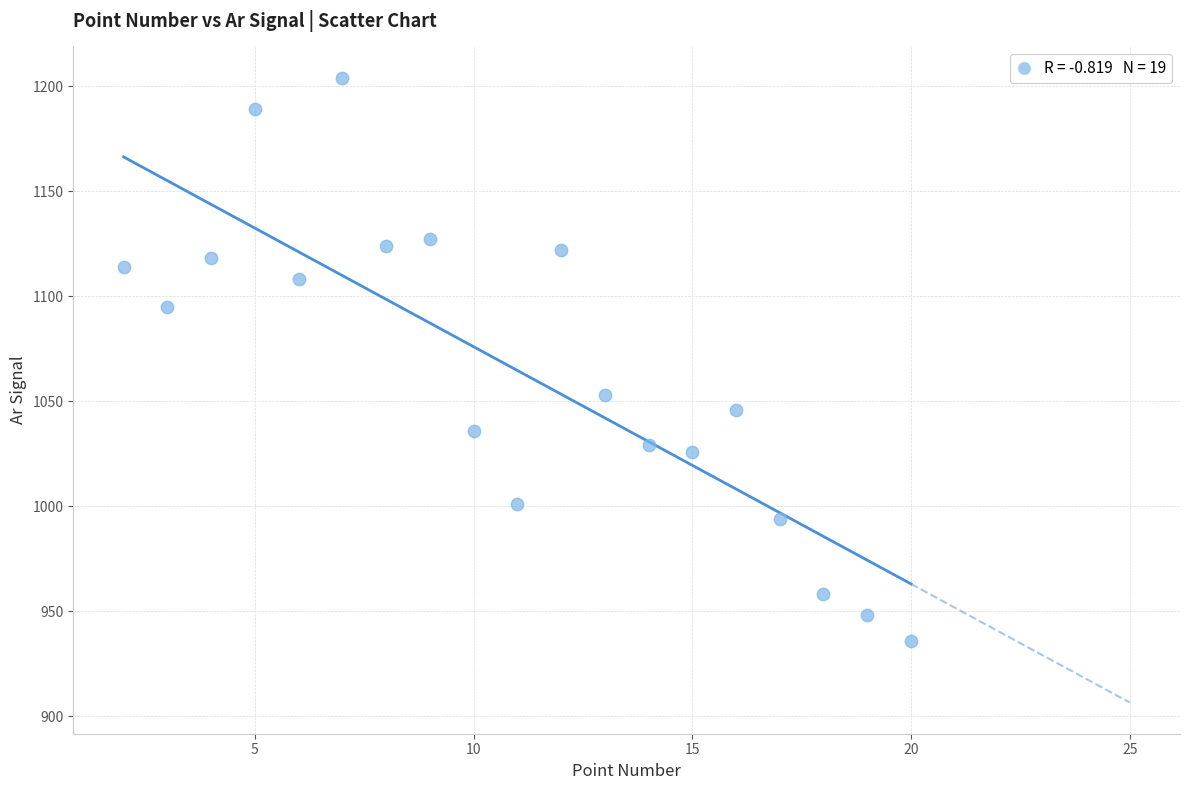

What Y value in the scatter plot is closest to 1070?

1053